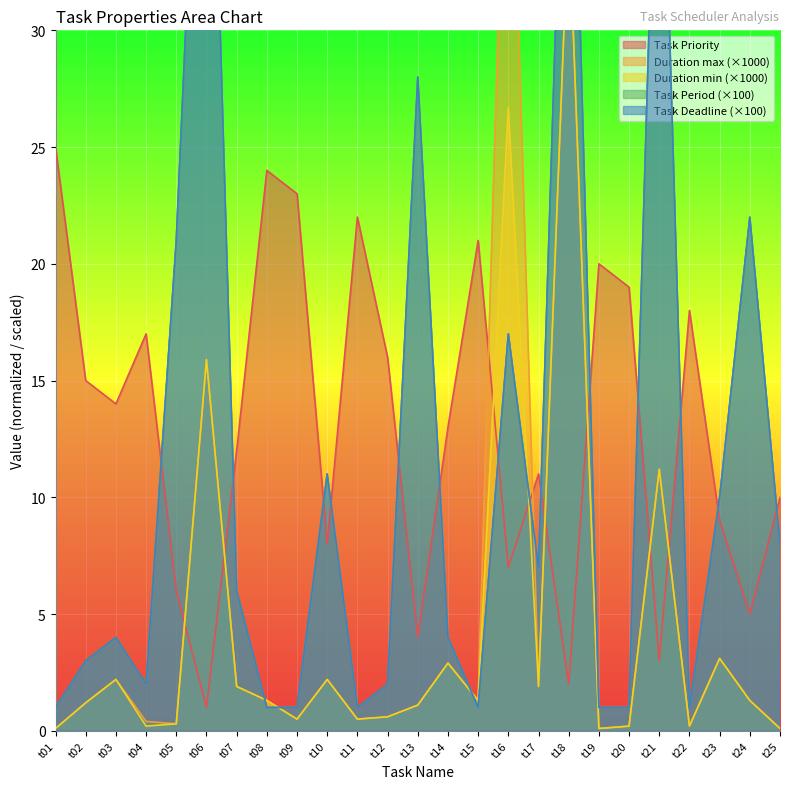

How many data points does each series have?

25